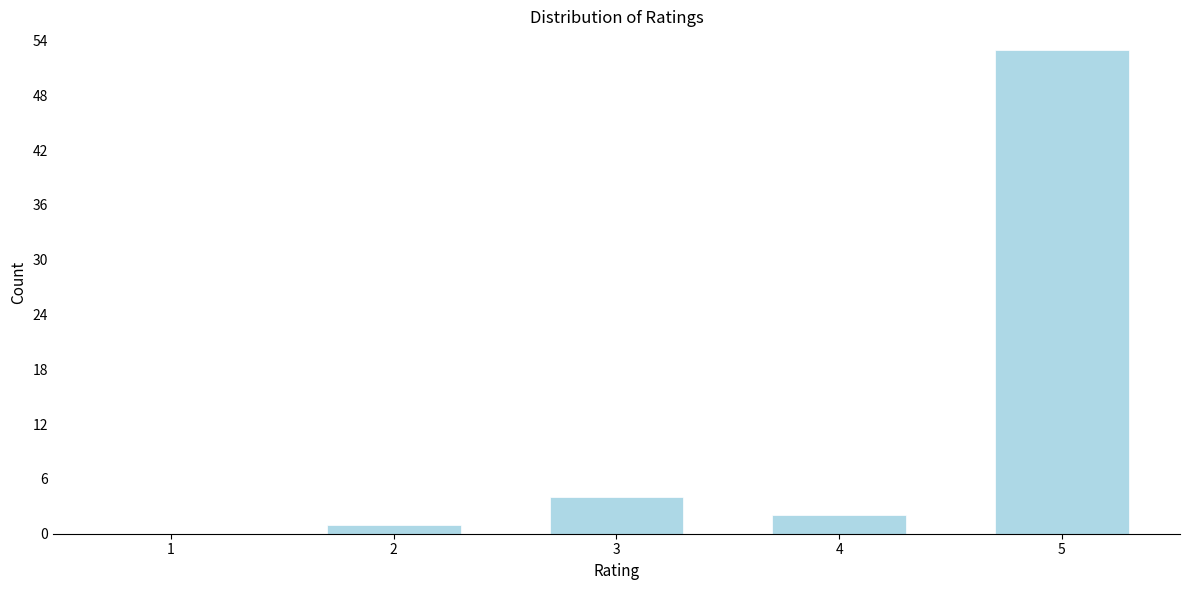

Reading left to right, what are all the values shown in this chart?

1=0	2=1	3=4	4=2	5=53